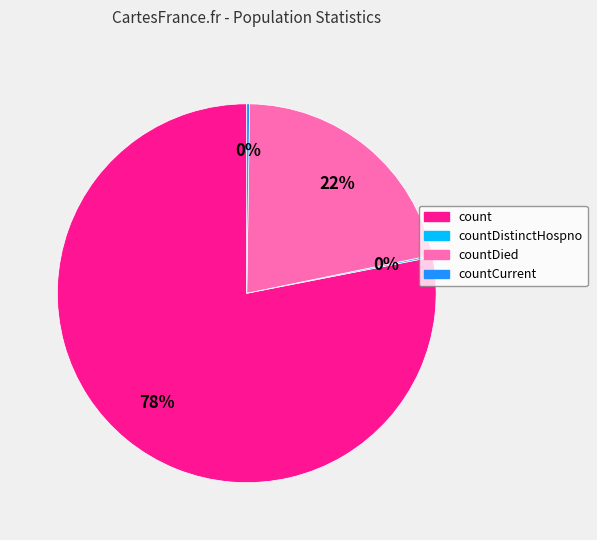

Is there a majority slice in this chart?

Yes